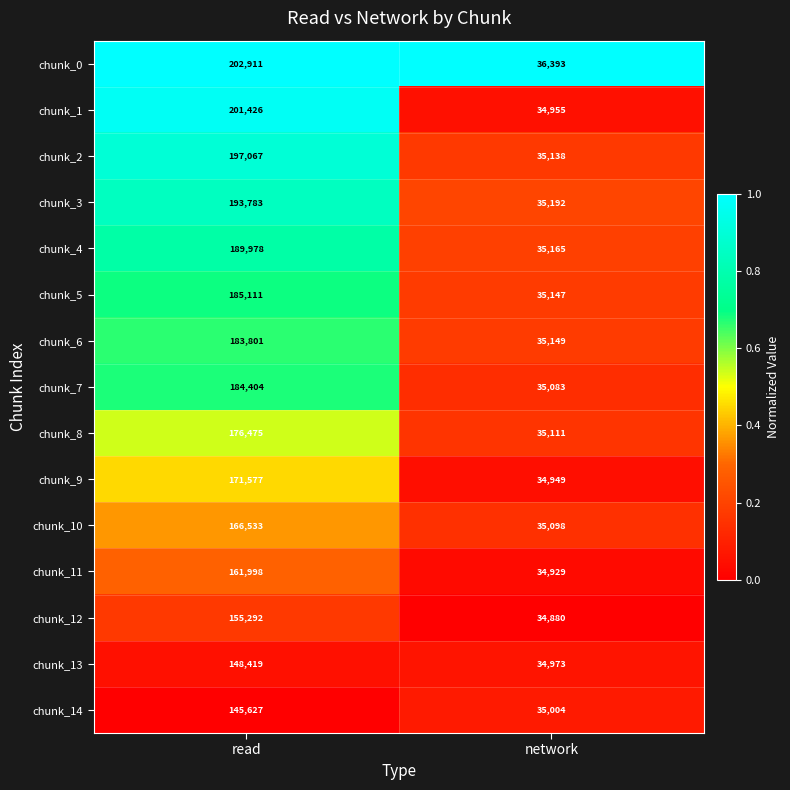

The chunk_1 series shows 201426 at read. True or false?

True